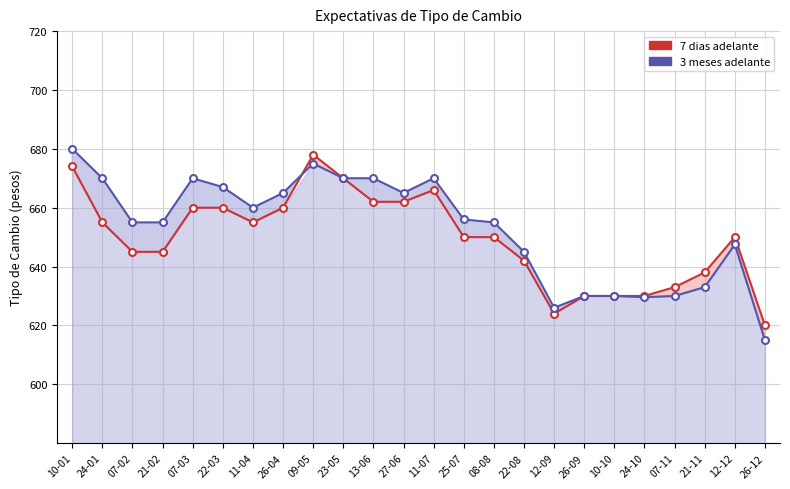

How many lines are shown in the chart?

2